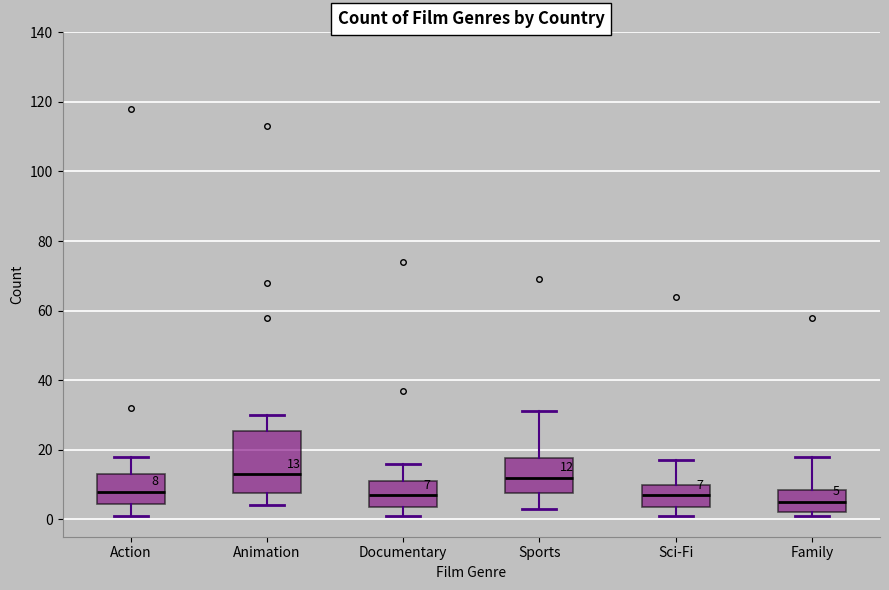

Which box's median line is the lowest?

Family